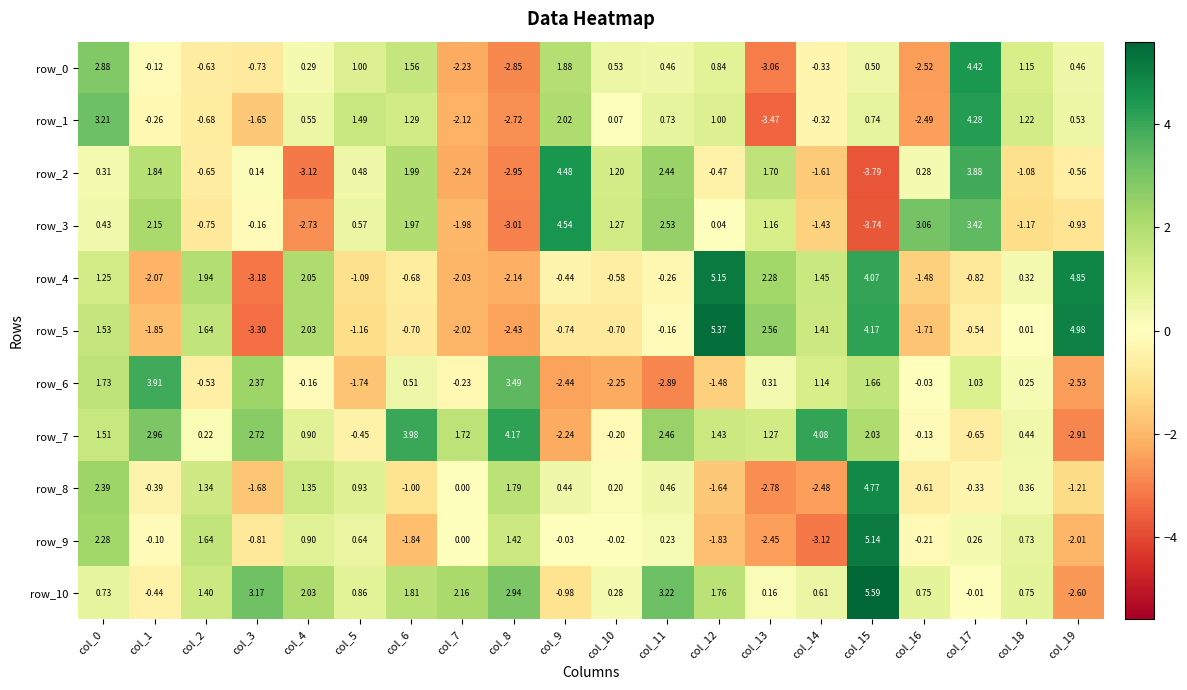

Is the value of row_3 at col_13 greater than the value of row_8 at col_7?

Yes